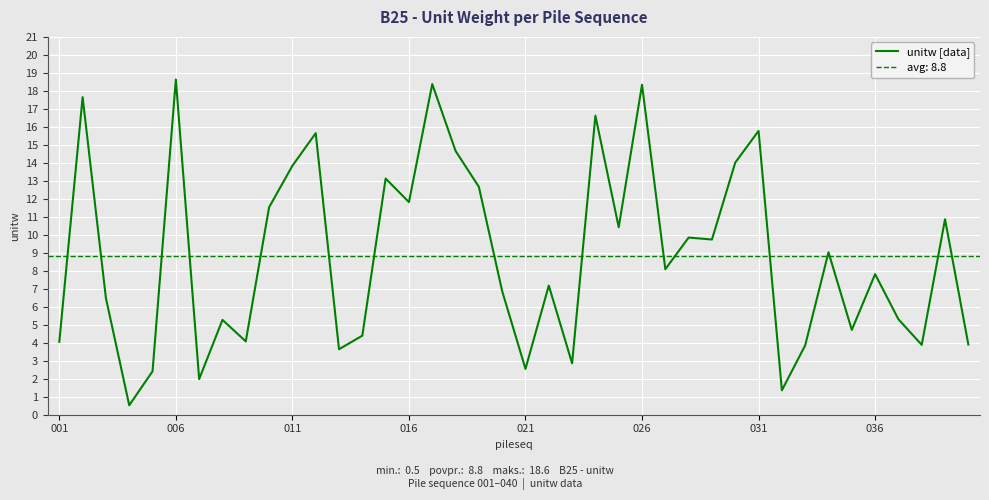

What is the difference between the maximum and minimum values?

18.1